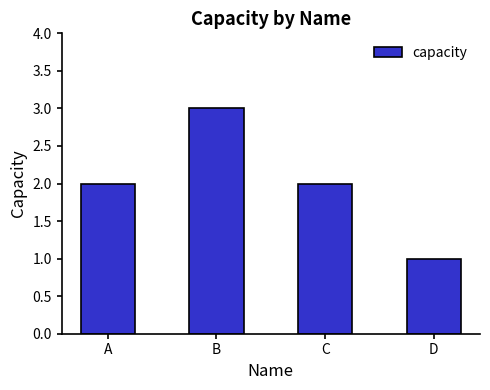

What is the greatest value displayed?

3